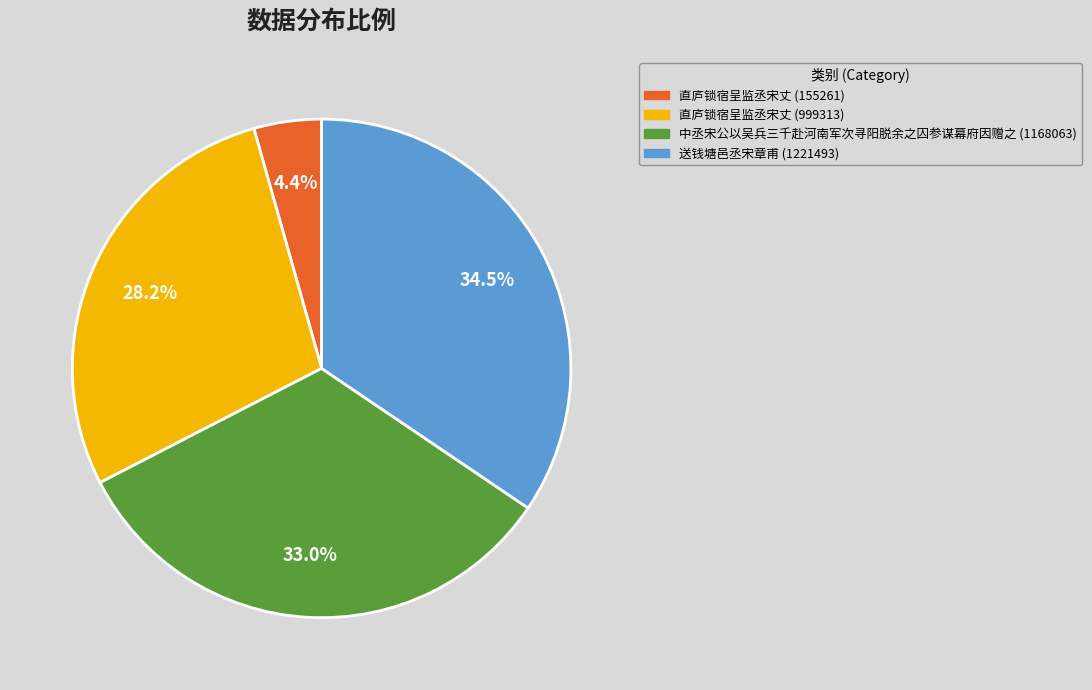

Which category has the biggest portion of the pie?

送钱塘邑丞宋章甫